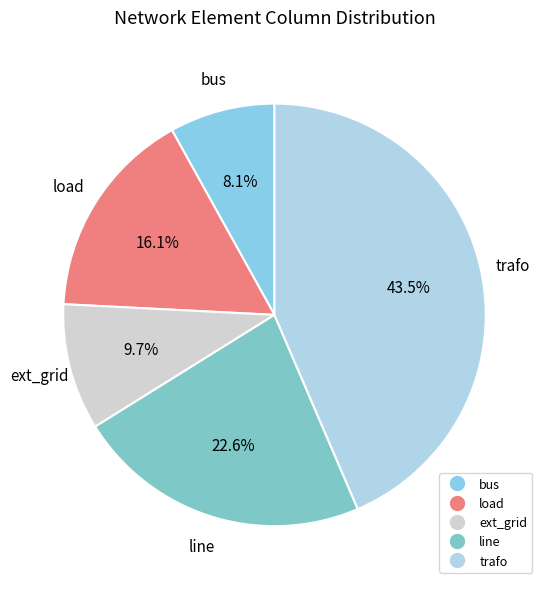

Count the number of slices in the pie.

5